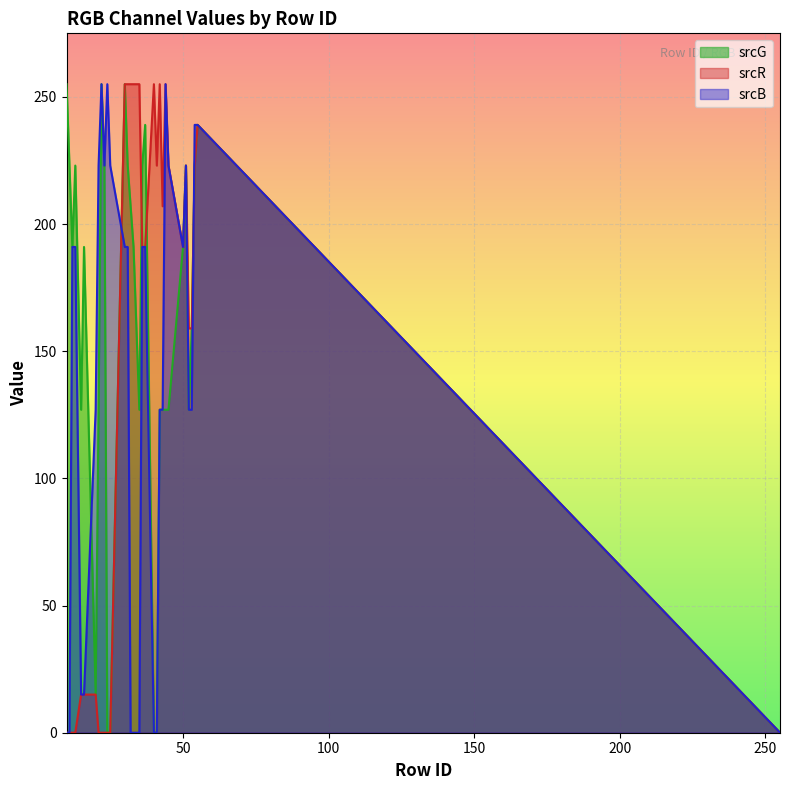

Which series has the largest total across all categories?

srcG